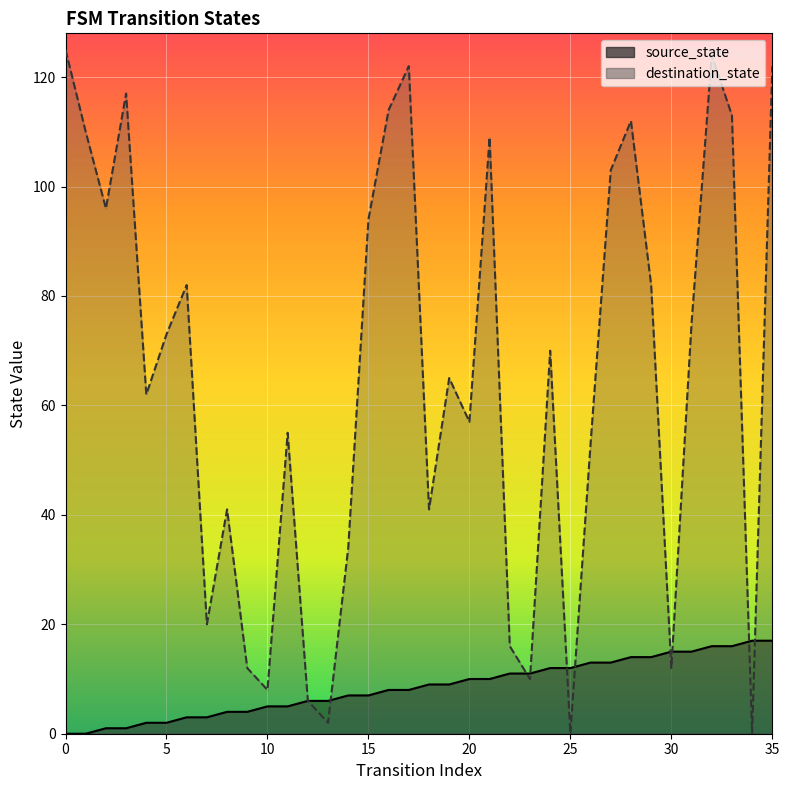

Which series ends up on top after the final intersection of destination_state and source_state?

destination_state